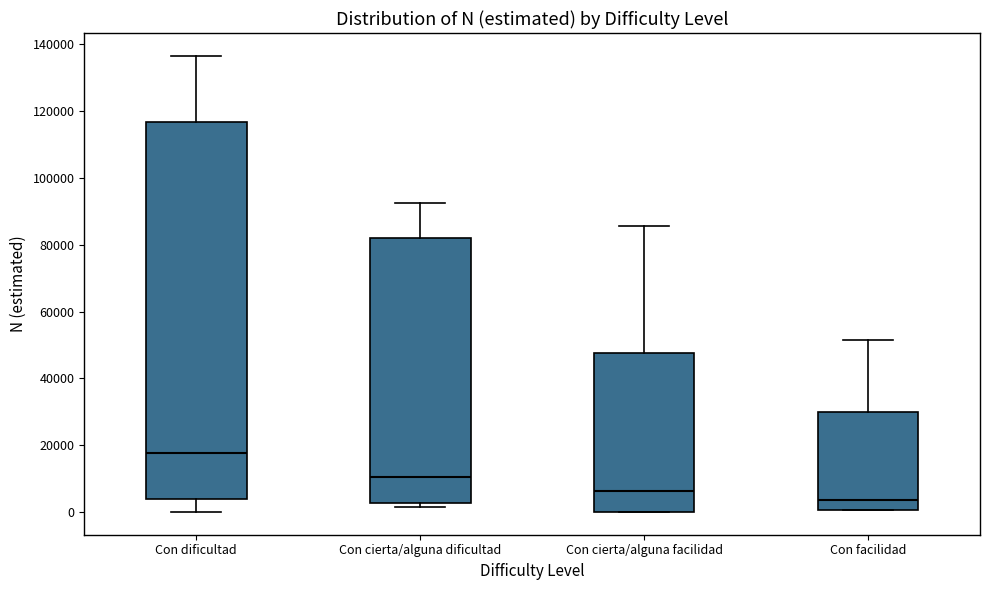

Comparing the boxes themselves (not the whiskers), which one is the tallest?

Con dificultad